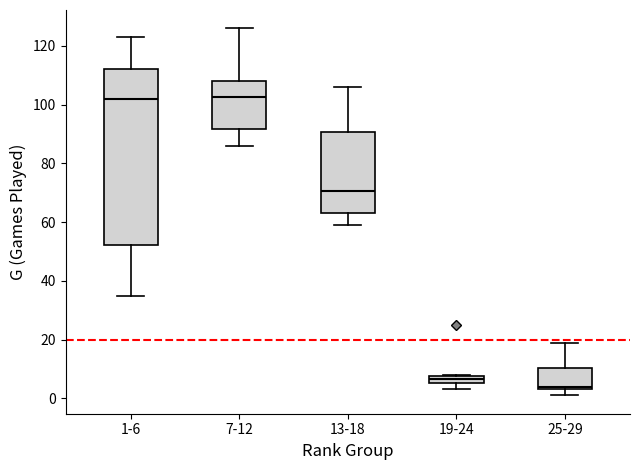

Comparing the boxes themselves (not the whiskers), which one is the tallest?

1-6